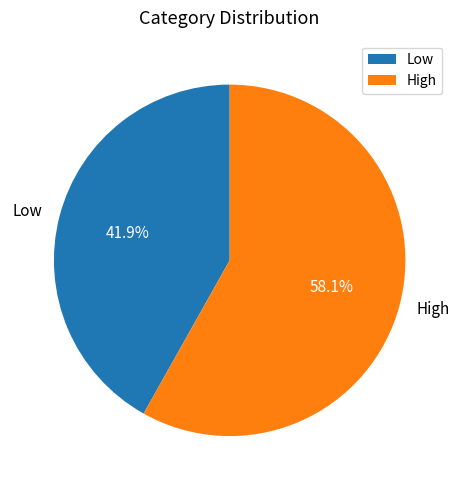

Which category has the biggest portion of the pie?

High